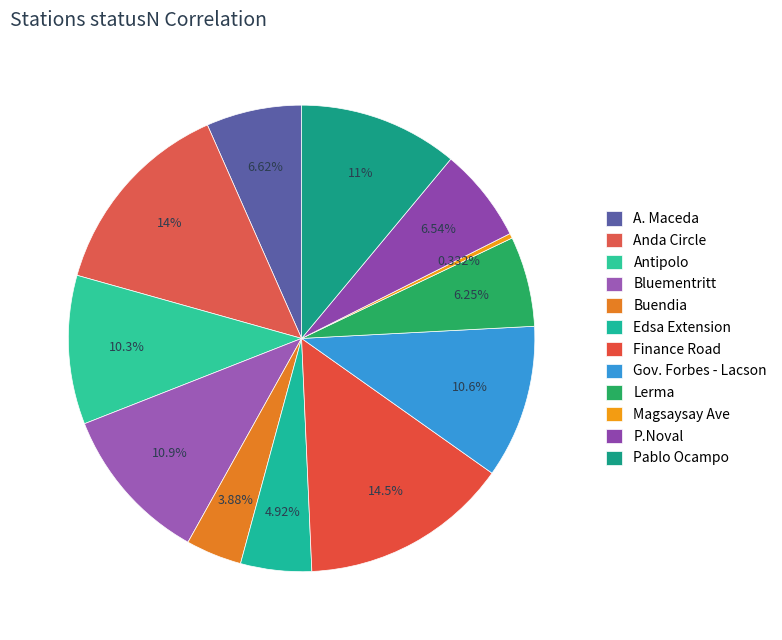

Count the number of slices in the pie.

12